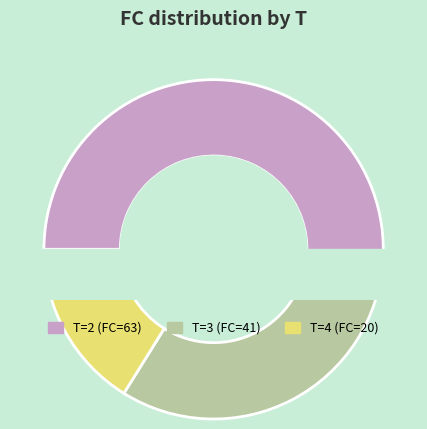

What percentage is the 3 slice, to the nearest percent?

33%